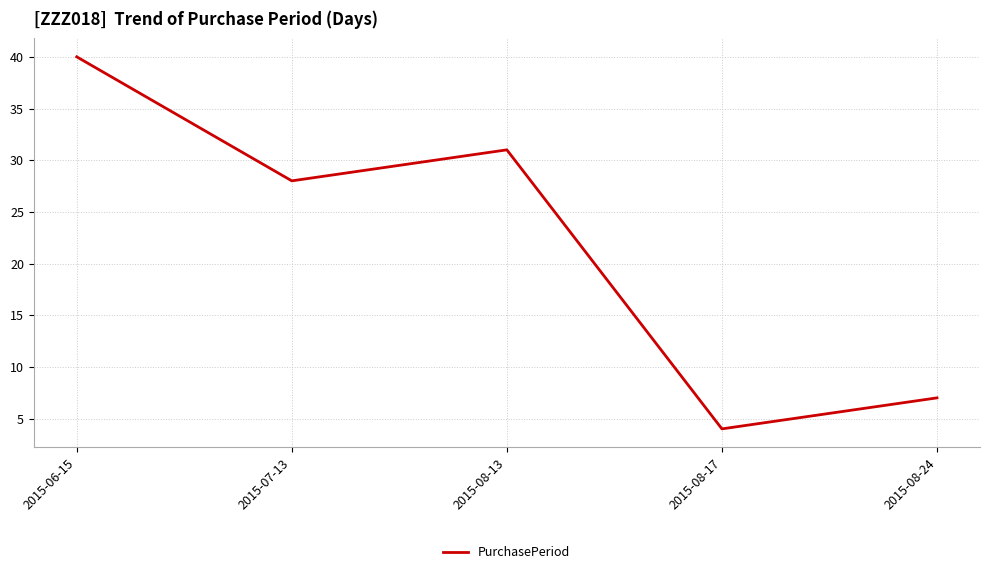

What position from the left is 2015-08-17?

4